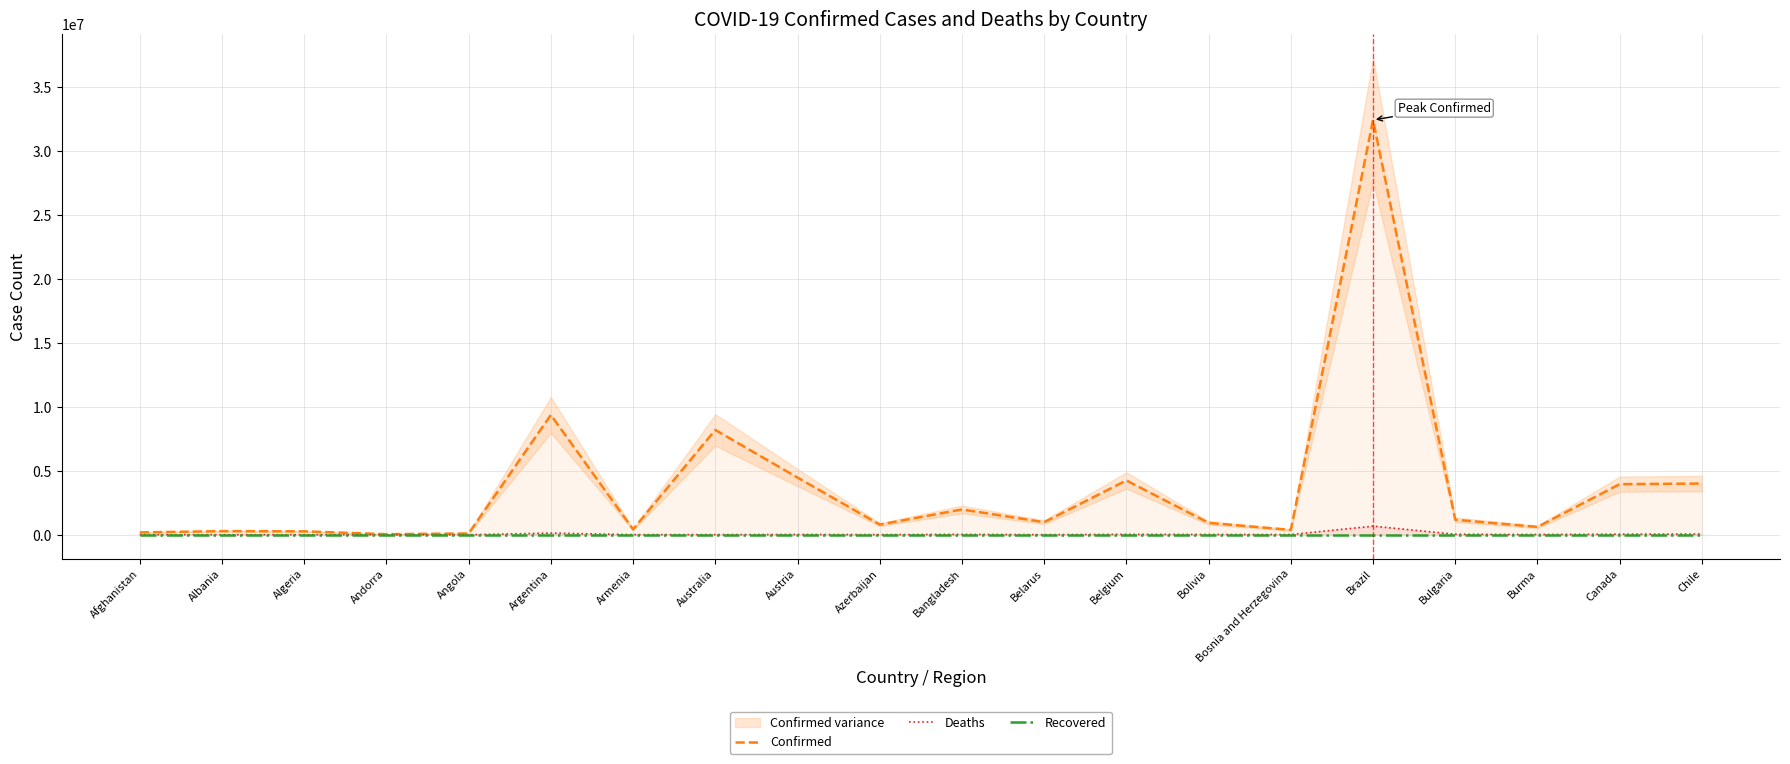

What is the minimum value for Deaths?

153